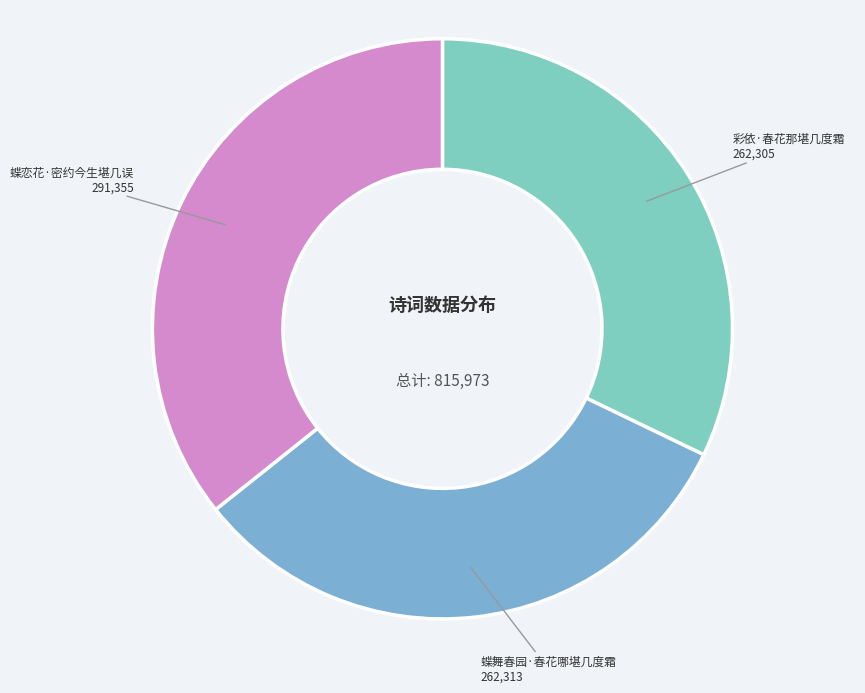

Rank the categories by value from highest to lowest.

蝶恋花·密约今生堪几误, 蝶舞春园·春花哪堪几度霜, 彩依·春花那堪几度霜